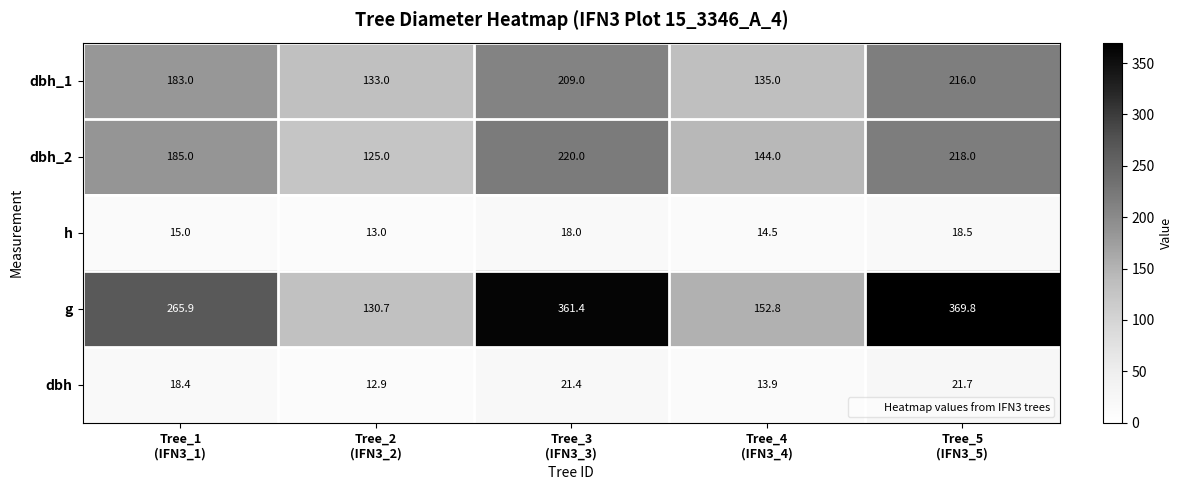

What is the minimum value shown in the chart?

12.9